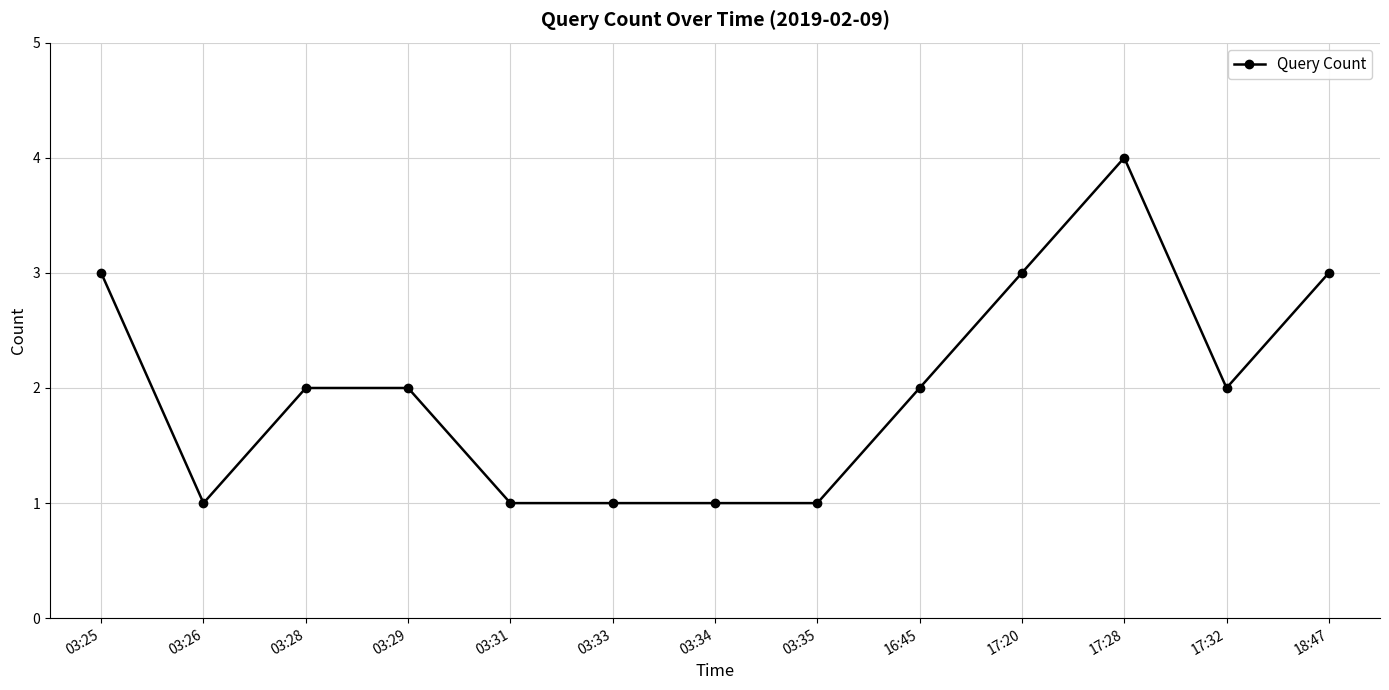

Between 03:25 and 03:33, which is larger?

03:25